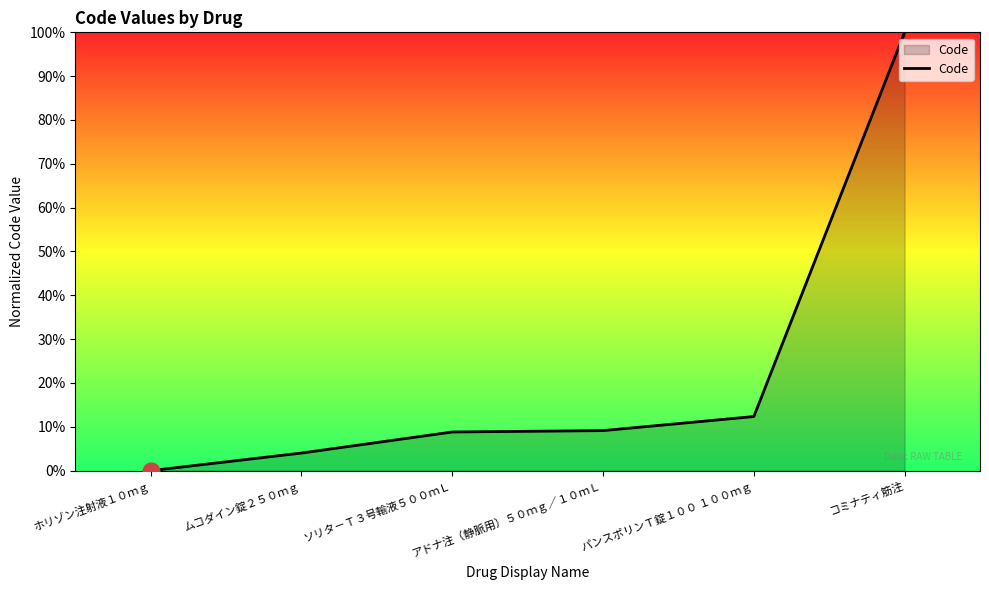

Approximately how many times larger is the value at パンスポリンＴ錠１００ １００ｍｇ compared to ムコダイン錠２５０ｍｇ?

3.1